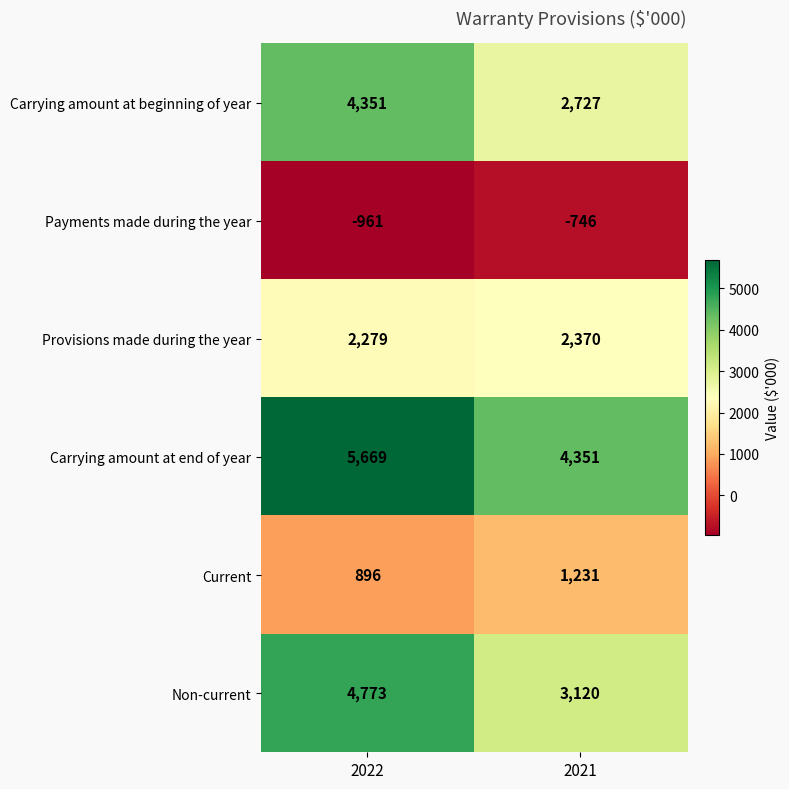

Reading right to left, list all the values displayed in this chart.

Carrying amount at beginning of year: 2727	4351
Payments made during the year: -746	-961
Provisions made during the year: 2370	2279
Carrying amount at end of year: 4351	5669
Current: 1231	896
Non-current: 3120	4773